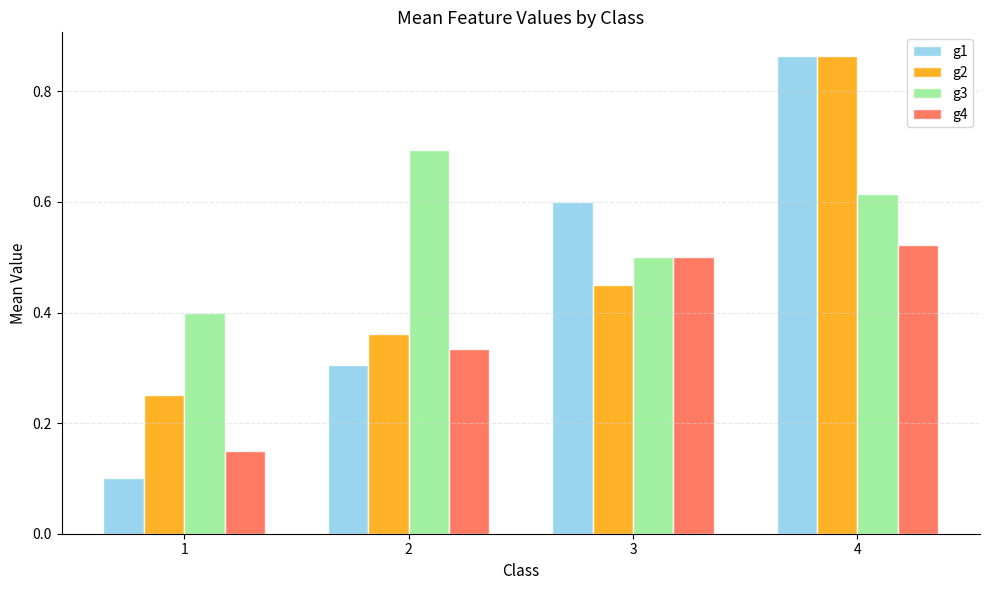

Which series has the largest range (max minus min)?

g1